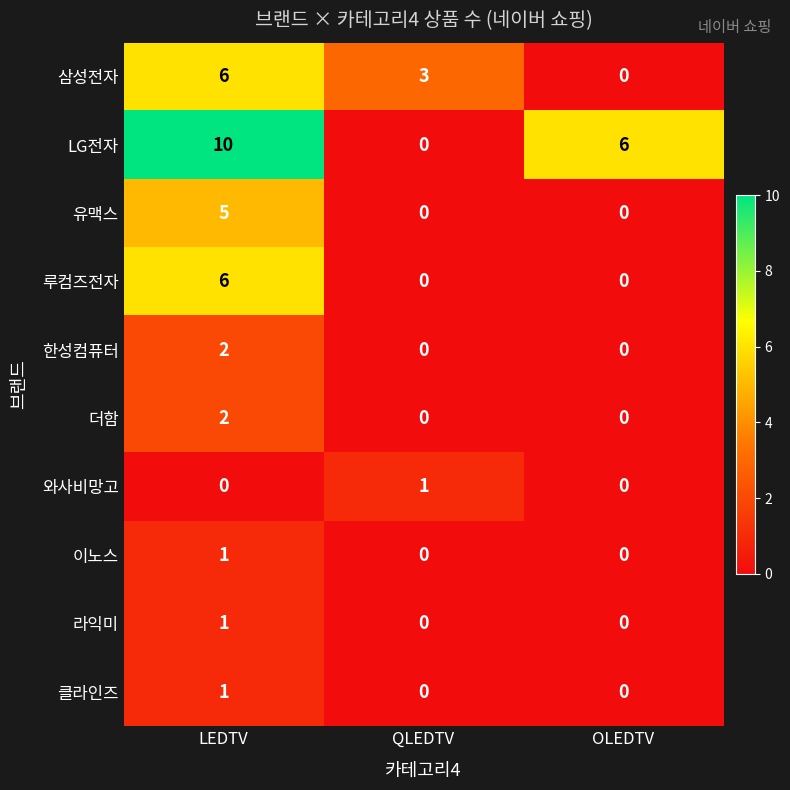

What is the difference between the 삼성전자 values at QLEDTV and OLEDTV?

3